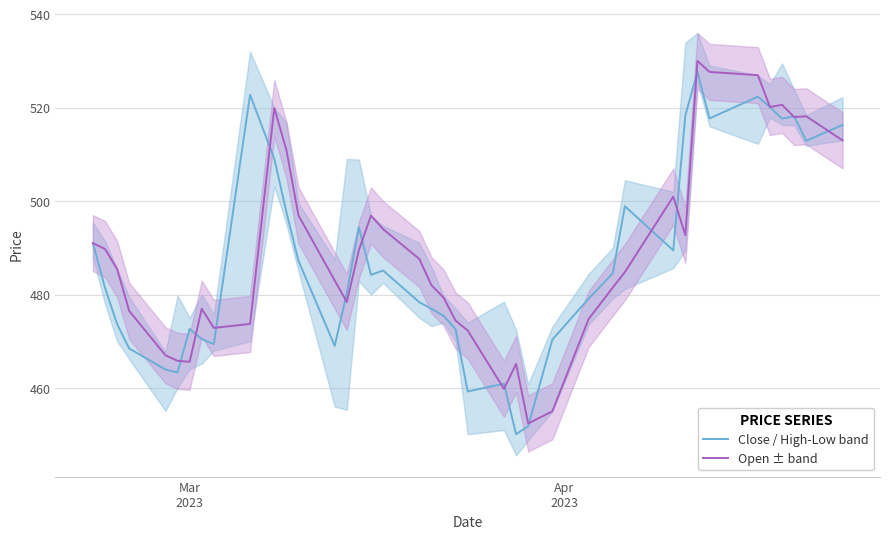

True or false: Close / High-Low band and Open ± band cross at least once.

True